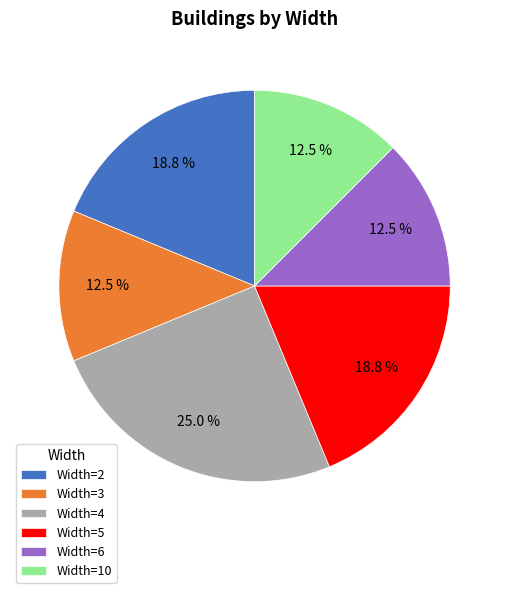

Is the sum of Width=4 and Width=2 greater than half?

No